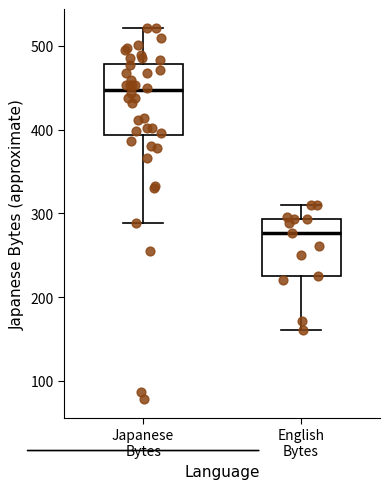

Which box is the tallest, from its lower edge to its upper edge?

Japanese Bytes